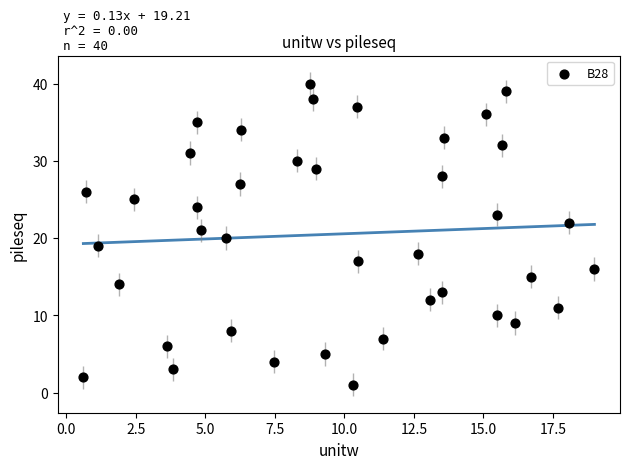

What is the range of Y values (max minus min)?

39